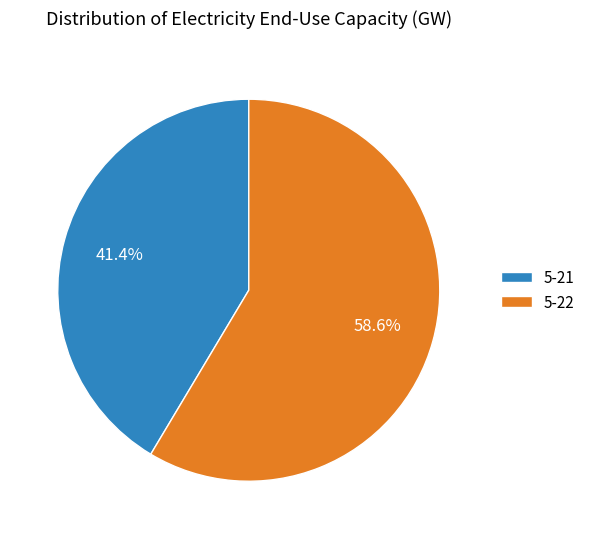

How much of the chart is everything except 5-22?

41.4%